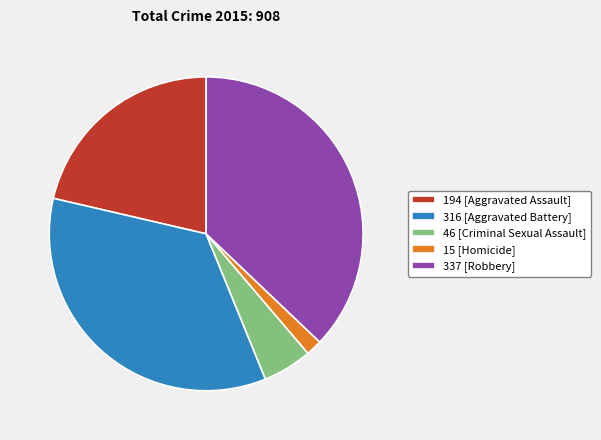

Approximately how many times larger is the value at 337 [Robbery] compared to 46 [Criminal Sexual Assault]?

7.3